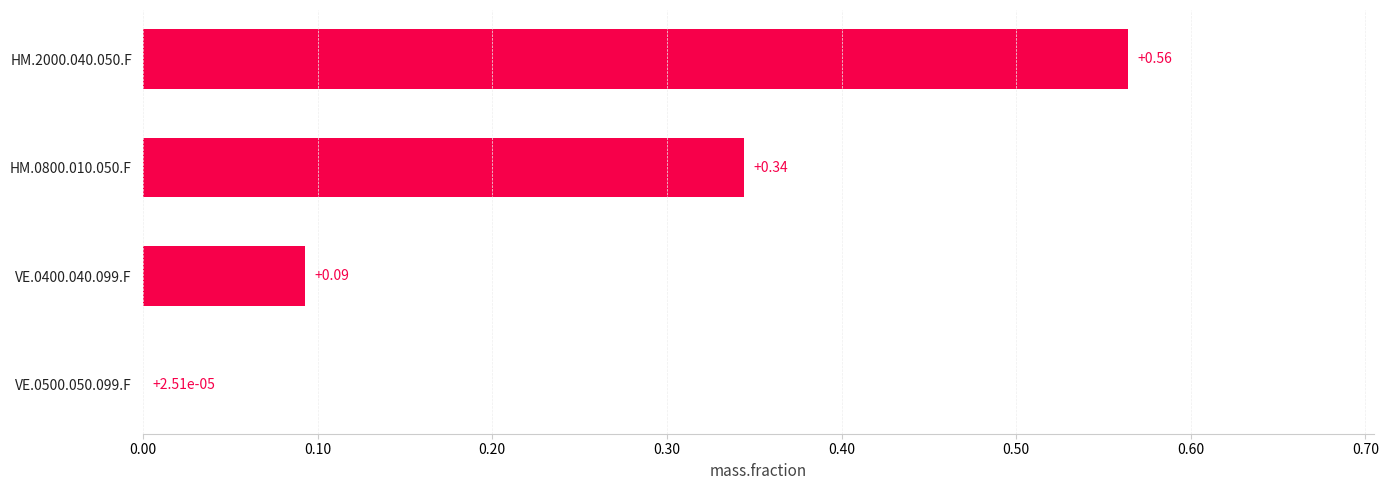

What is the sum of the values at HM.0800.010.050.F and VE.0400.040.099.F?

0.4